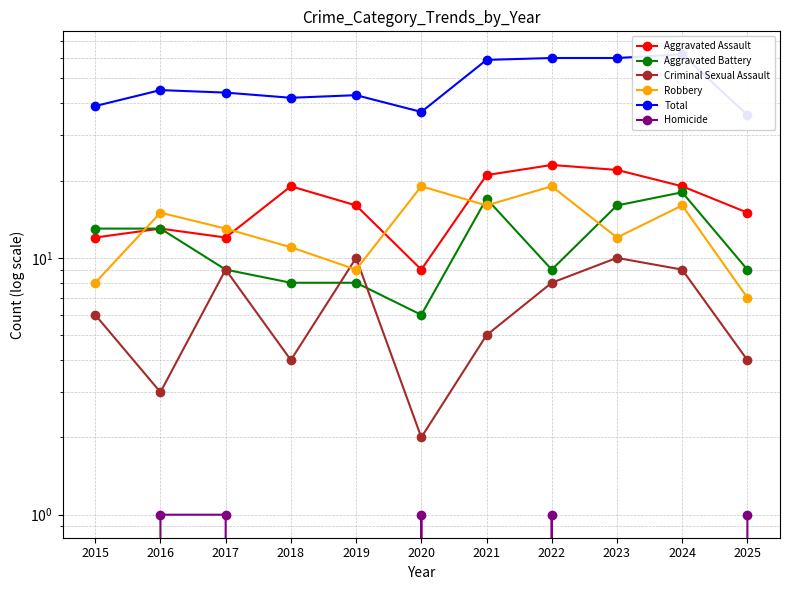

The value of Aggravated Battery at 2019 is 11. True or false?

False